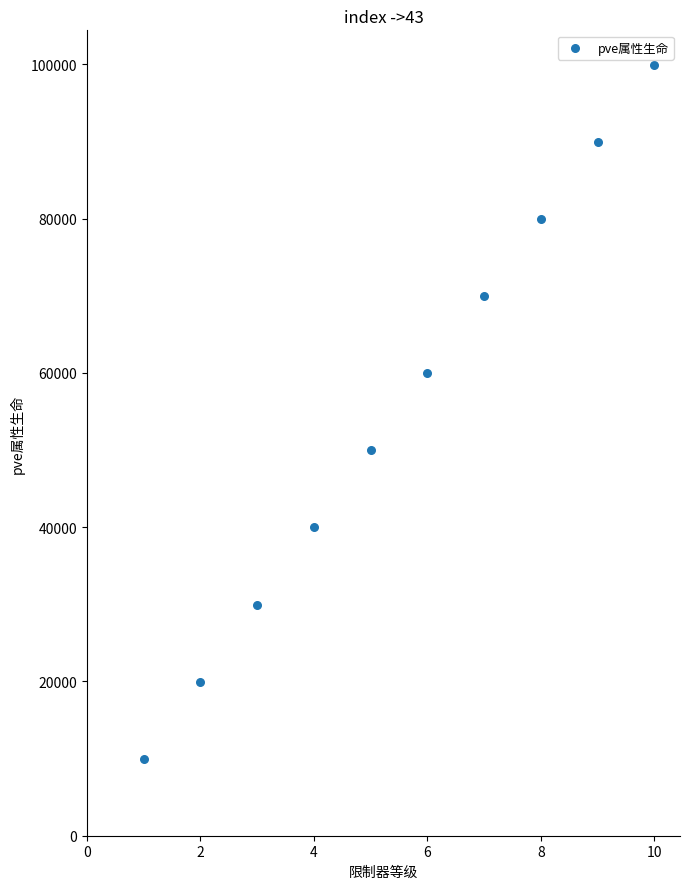

What is the range of Y values (max minus min)?

89924